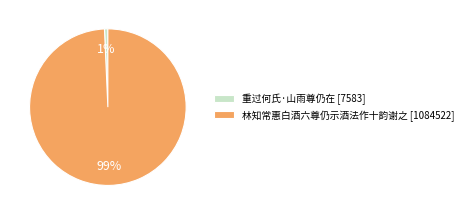

Does 重过何氏·山雨尊仍在 account for over 50% of the chart?

No